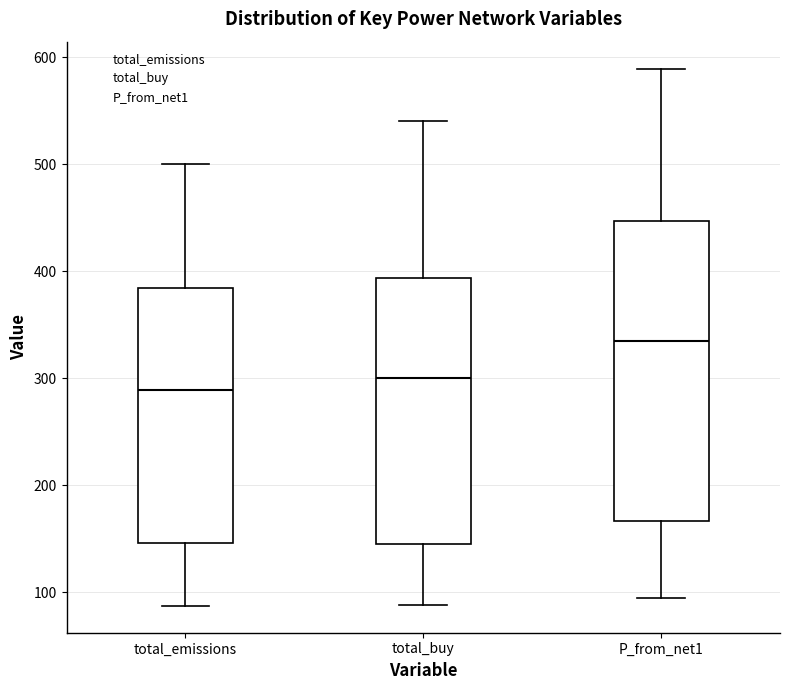

Reading left to right, transcribe this box plot: for each box, give where its median line is, the range the box spans, and where its two whiskers end, as read against the y-axis. The values are not printed on the chart, so give them approximately, as read against the axis.

total_emissions: median 290, box 150 to 380, whiskers 90 to 500
total_buy: median 300, box 140 to 390, whiskers 90 to 540
P_from_net1: median 340, box 170 to 450, whiskers 90 to 590